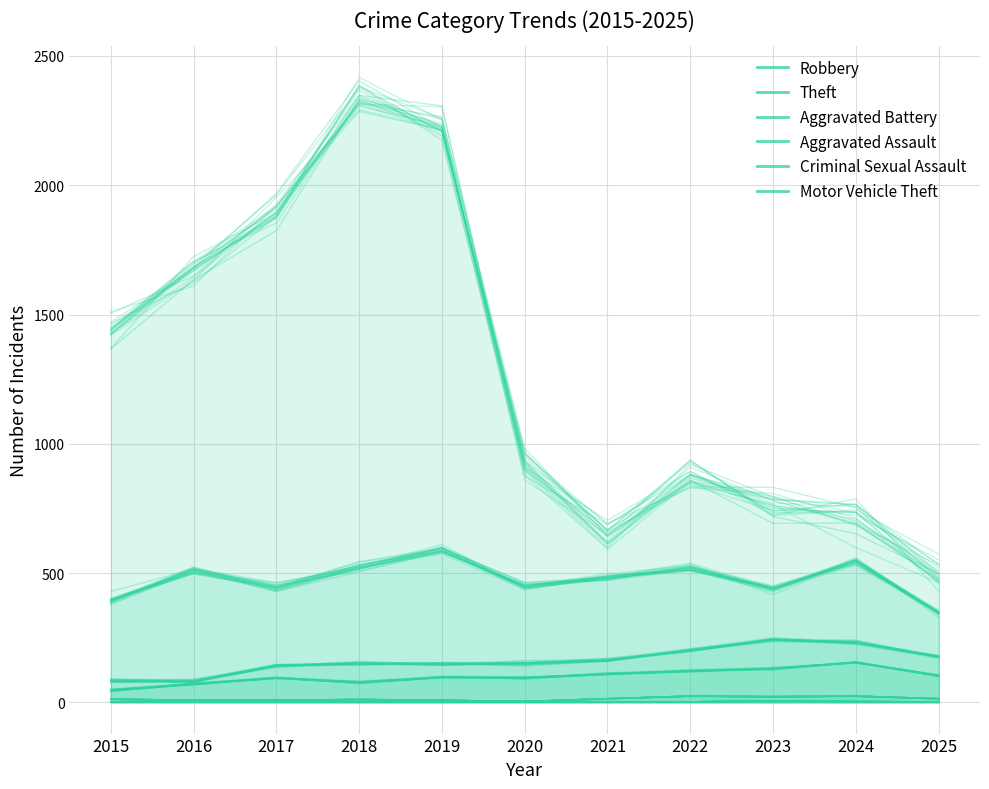

The value of Robbery at 2023 is 435.8. True or false?

True